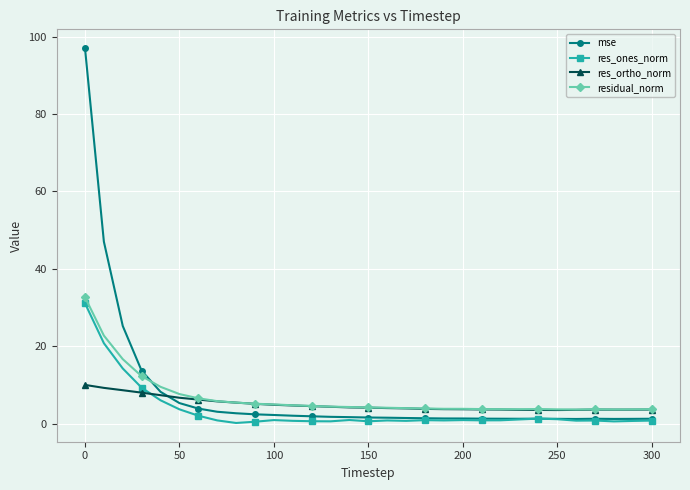

List the series in order of their overall mean, lowest first.

res_ones_norm, res_ortho_norm, residual_norm, mse